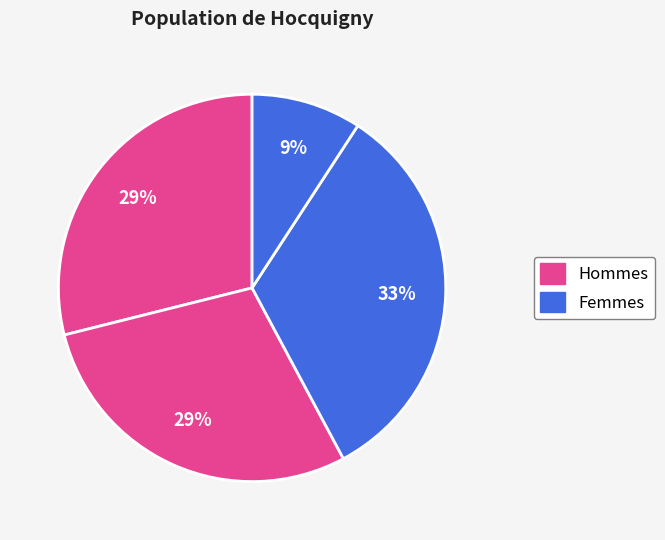

Does any single category account for the majority?

No